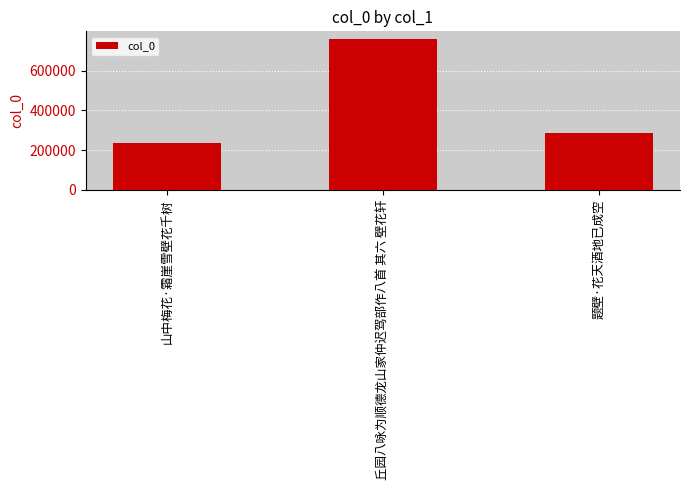

How many series are shown in this chart?

1